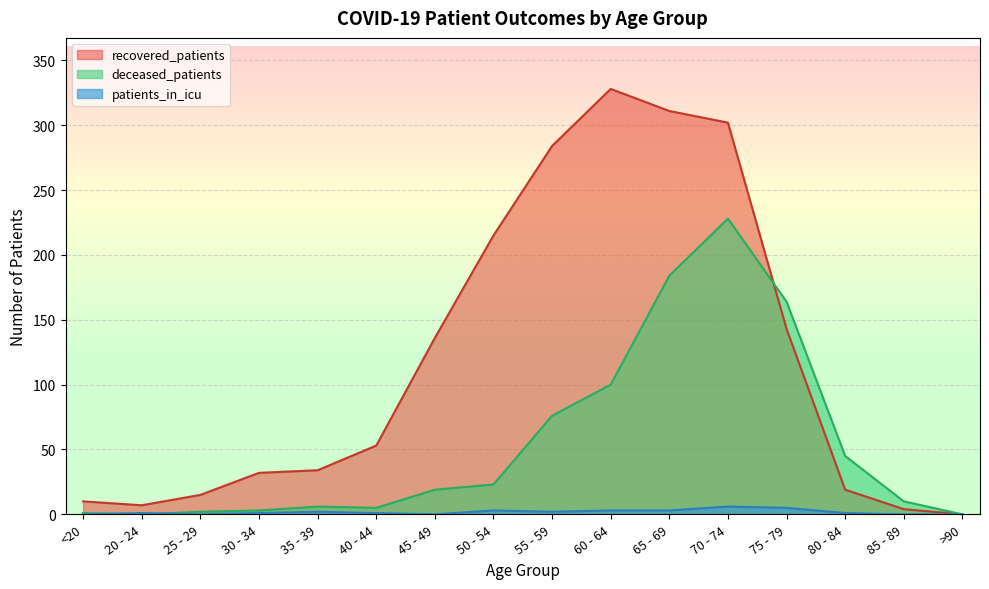

How many times do patients_in_icu and deceased_patients cross each other?

2